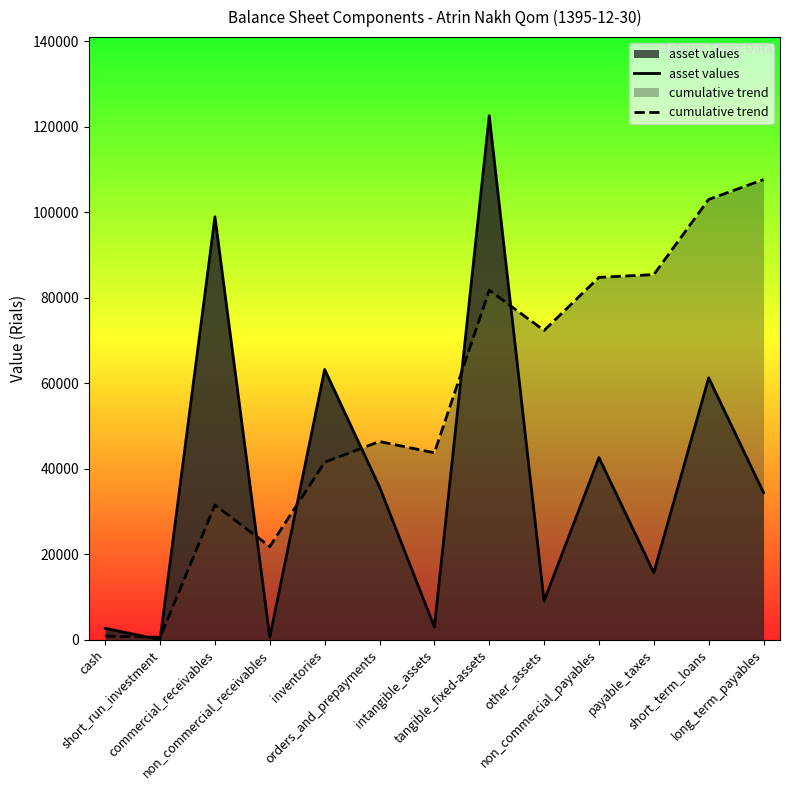

True or false: asset values has a value of 122609.0 at tangible_fixed-assets.

True